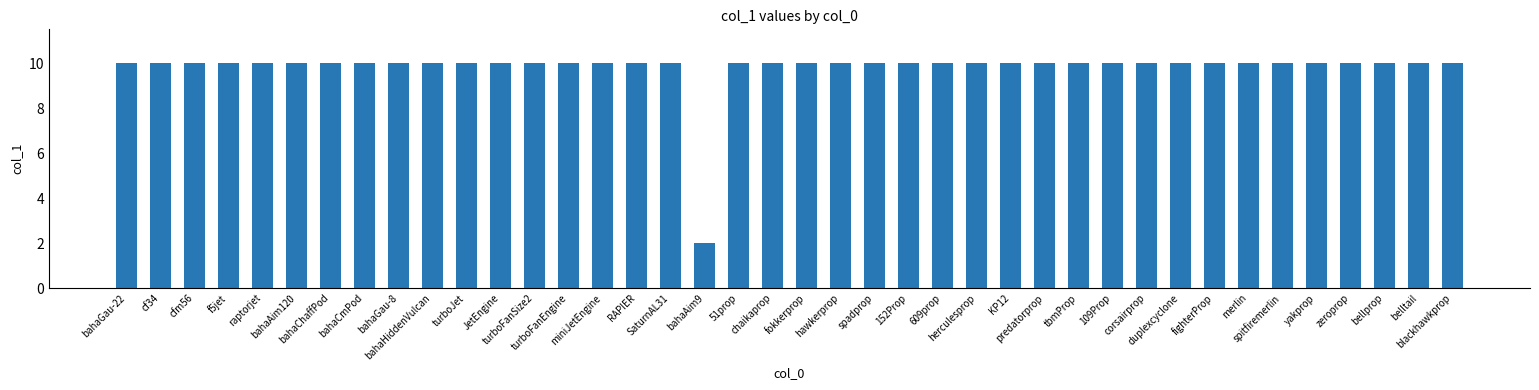

What is the ratio of the value at SaturnAL31 to the value at 609prop?

1.0